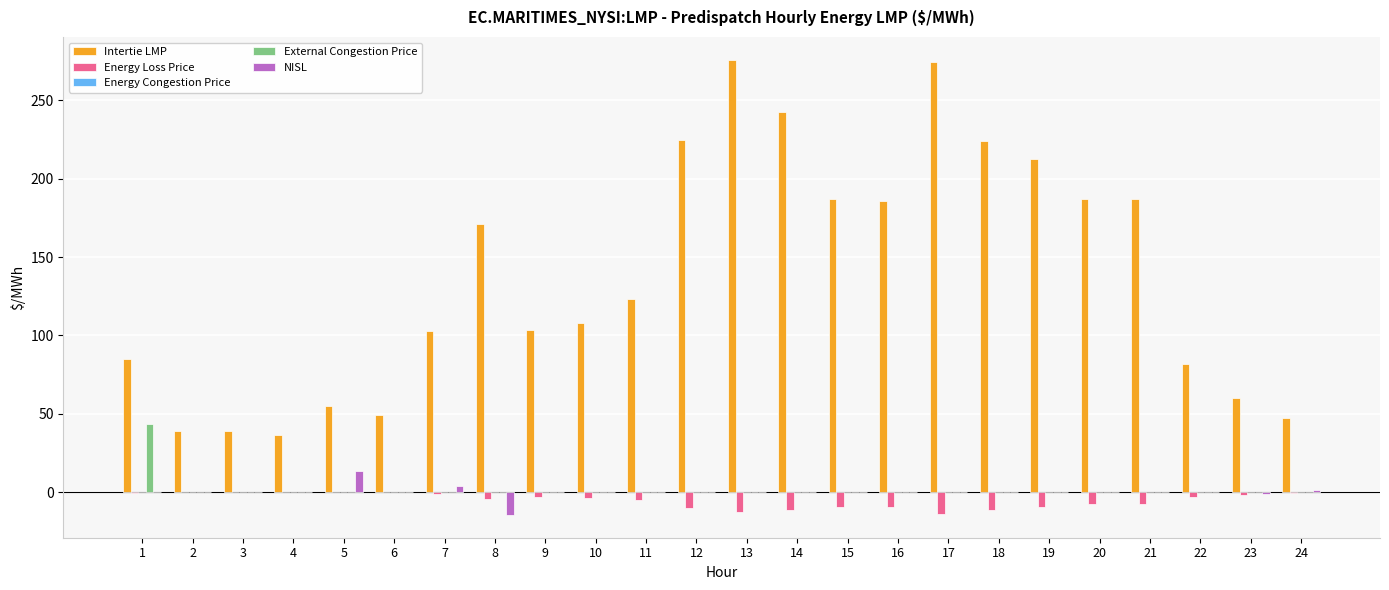

Between 4 and 20, which series saw the biggest shift?

Intertie LMP